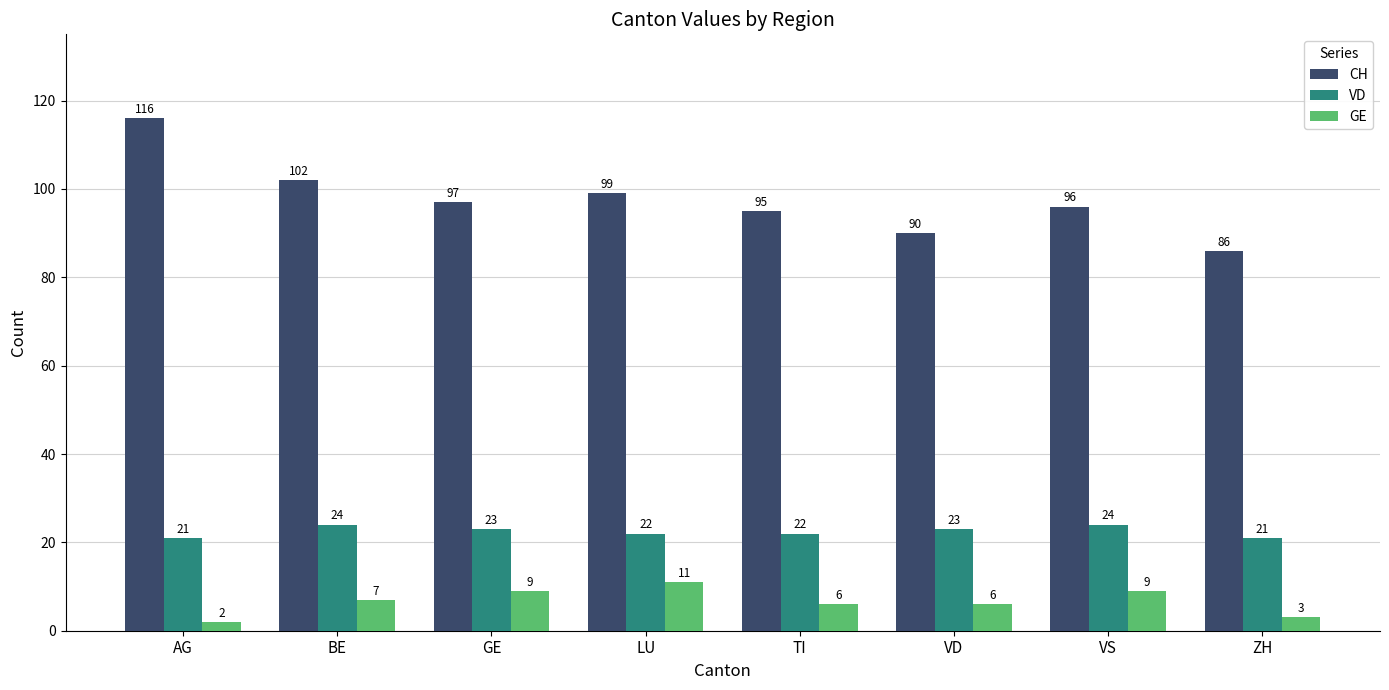

What is the difference between the CH values at AG and GE?

19